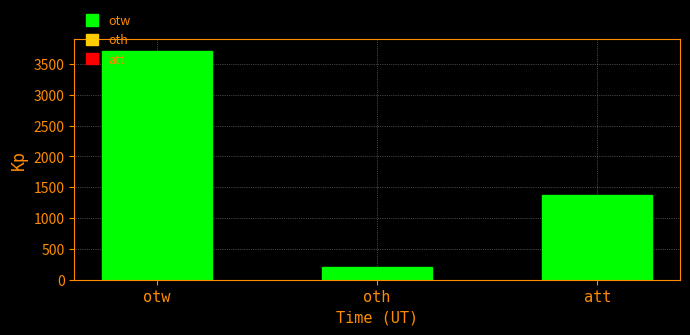

The chart shows a value of 5795 at otw. True or false?

False